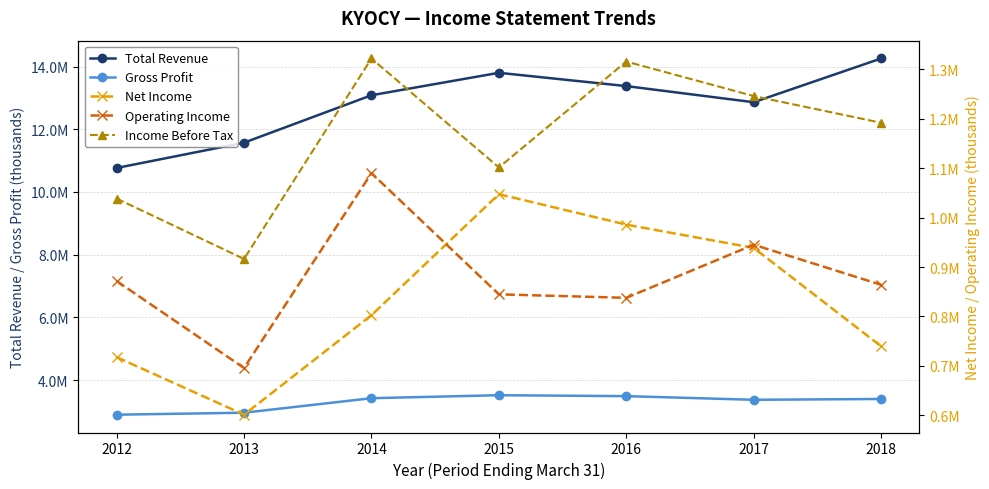

At how many categories does at least one series exceed 5977124?

7